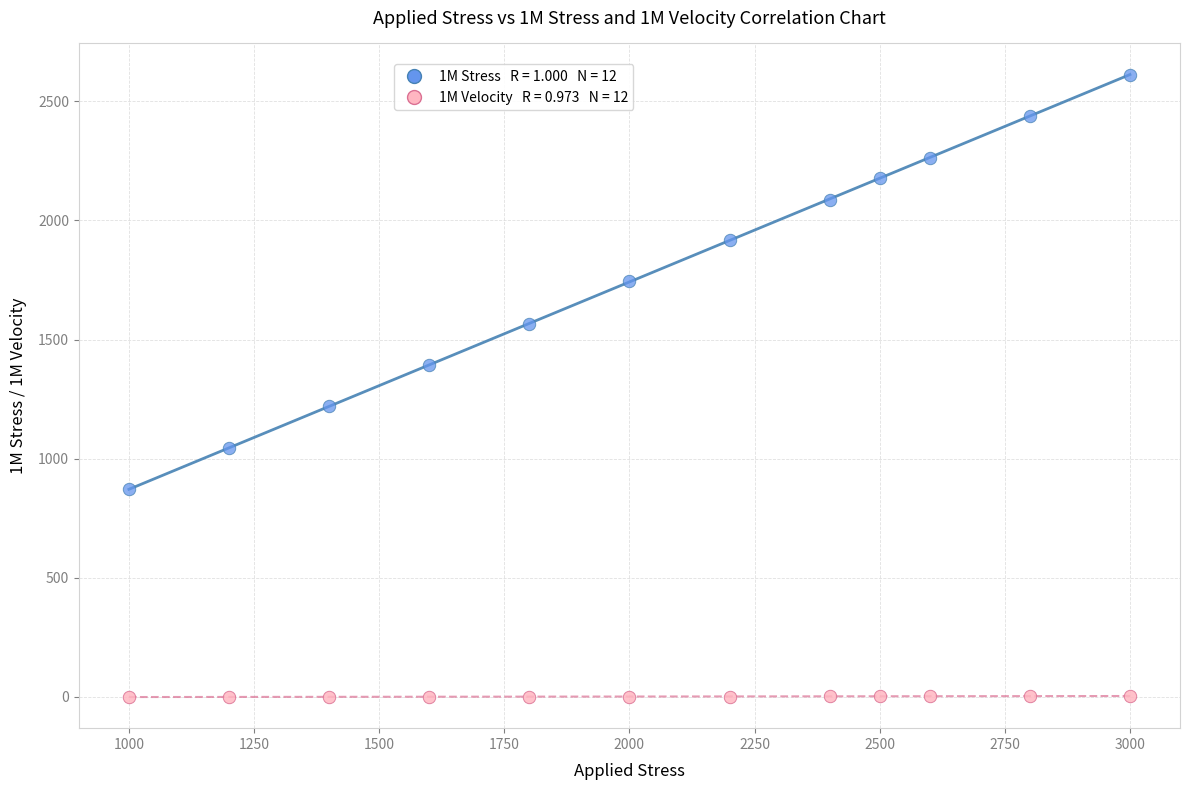

Across all data points, what is the range of Y values (max minus min)?

2611.6